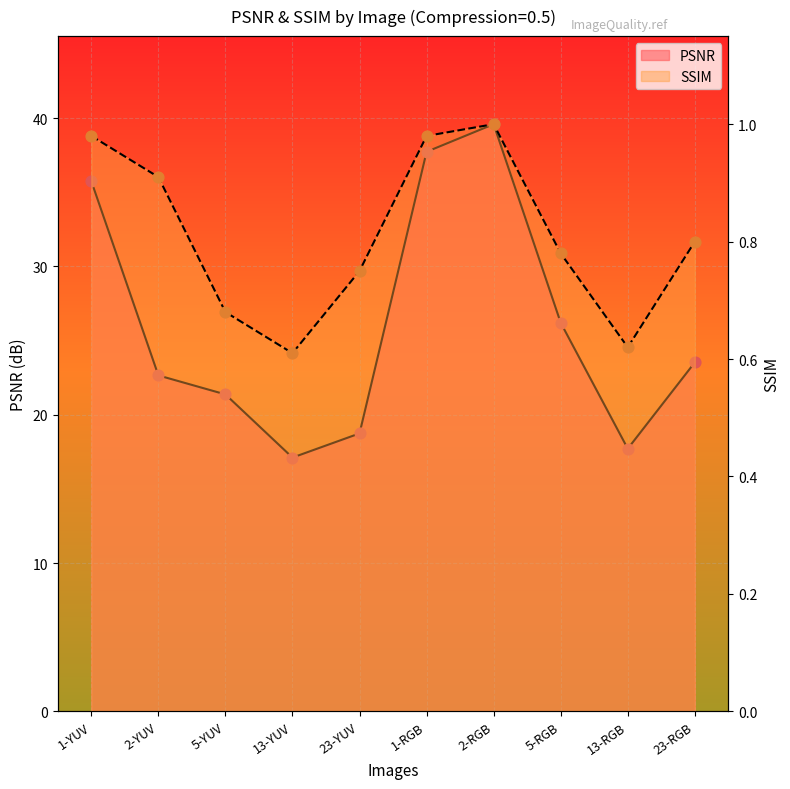

Which series contains the highest Y value?

PSNR